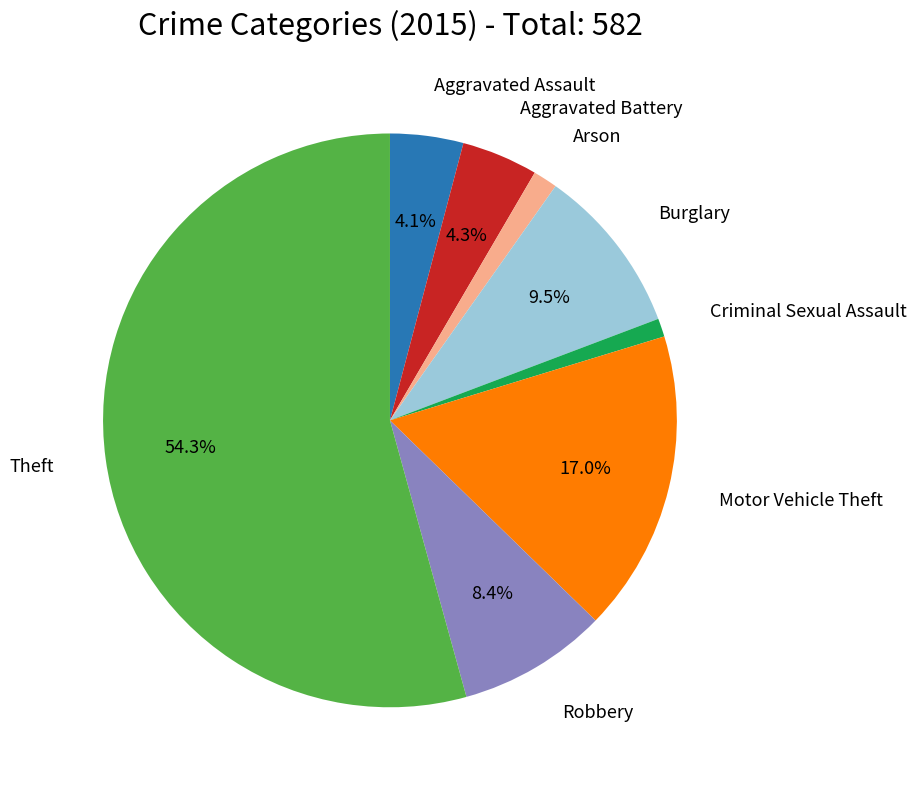

Is there any slice that represents more than half of the pie?

Yes